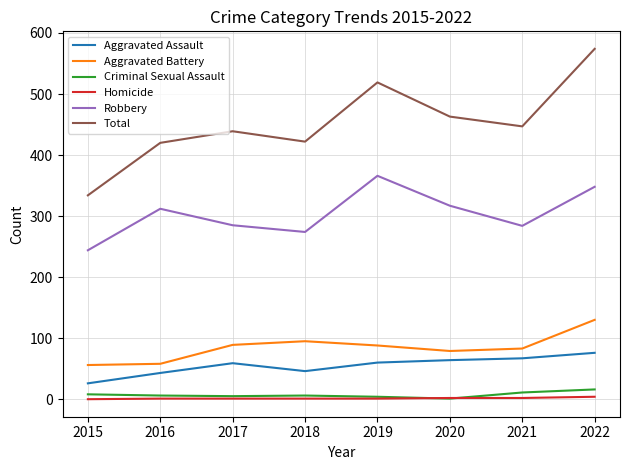

True or false: Homicide and Aggravated Assault intersect in this chart.

False